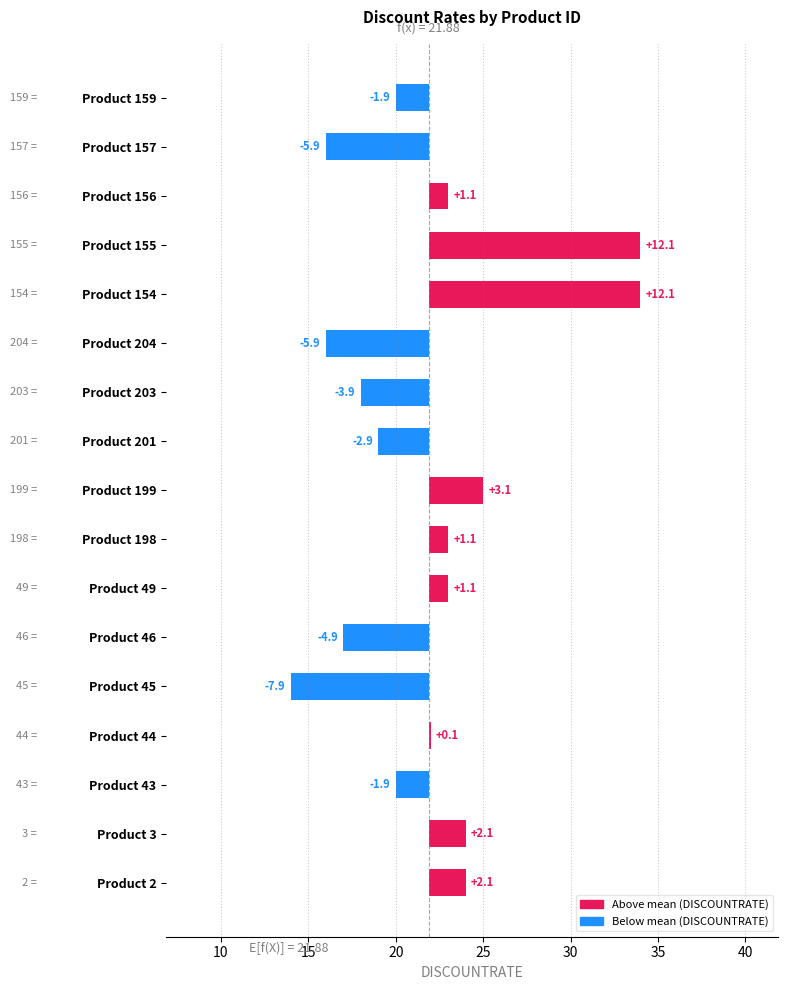

The value at Product 2 is 2.8. True or false?

False